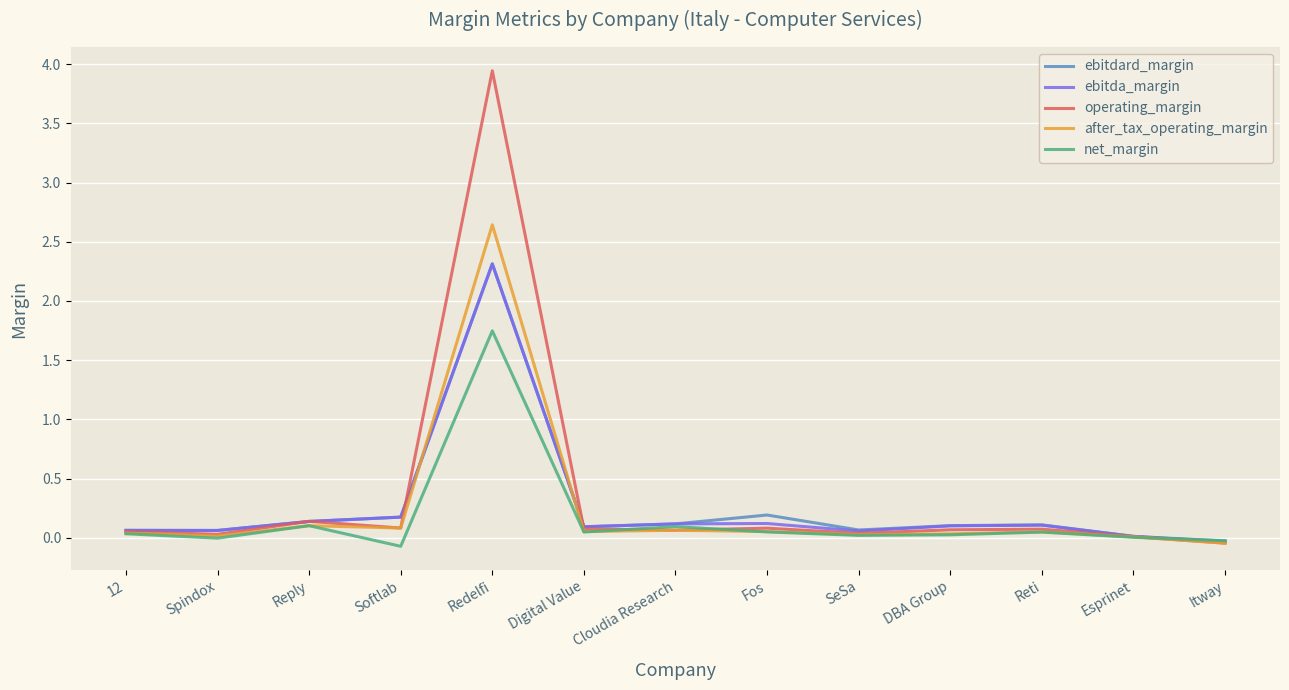

Count the number of categories in the chart.

13